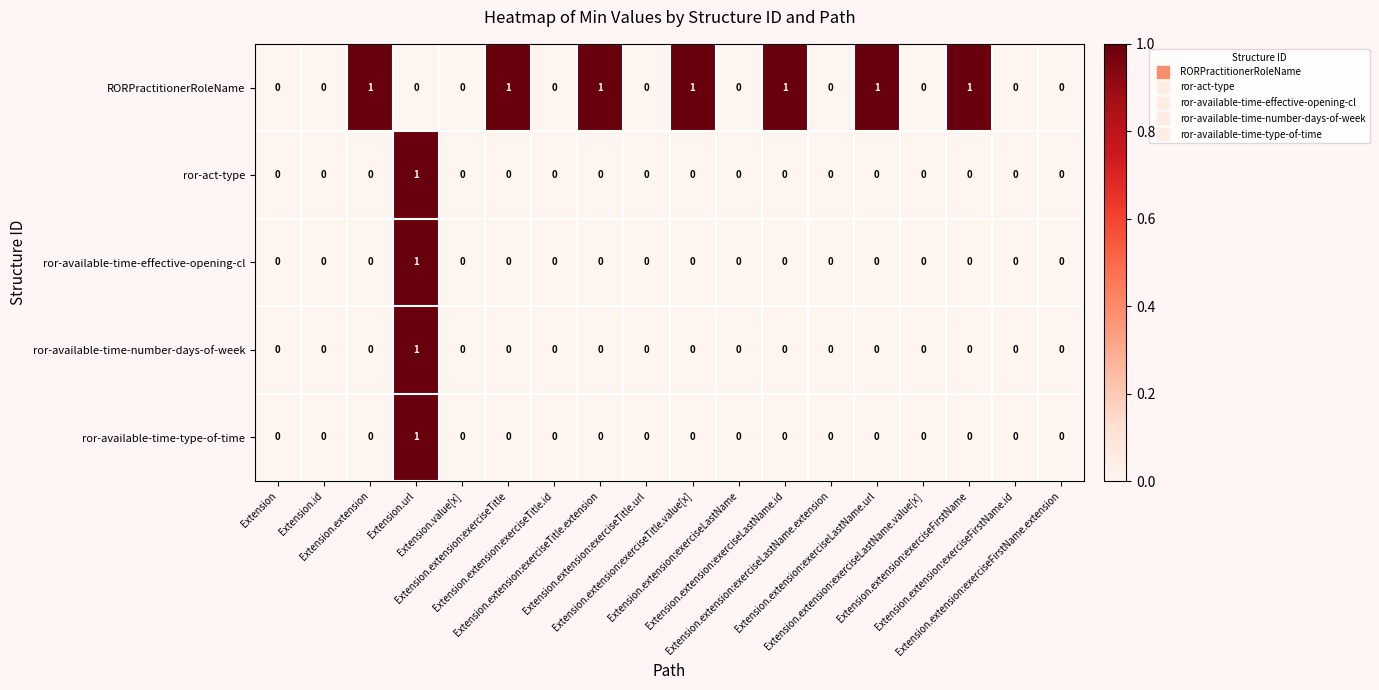

Which series has the largest total across all categories?

RORPractitionerRoleName